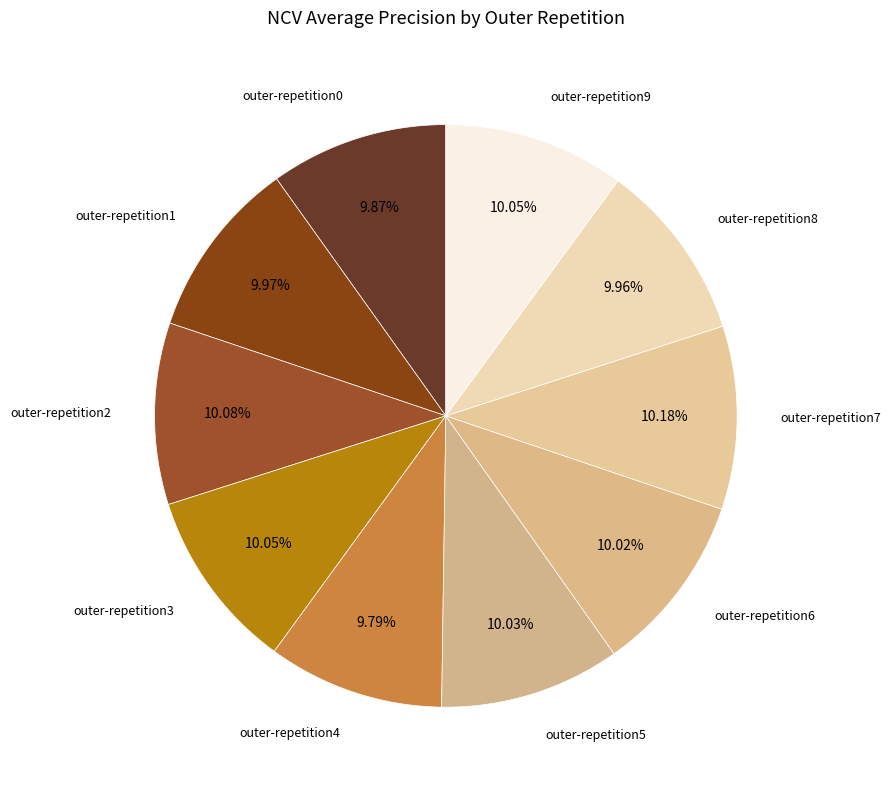

Is there a majority slice in this chart?

No